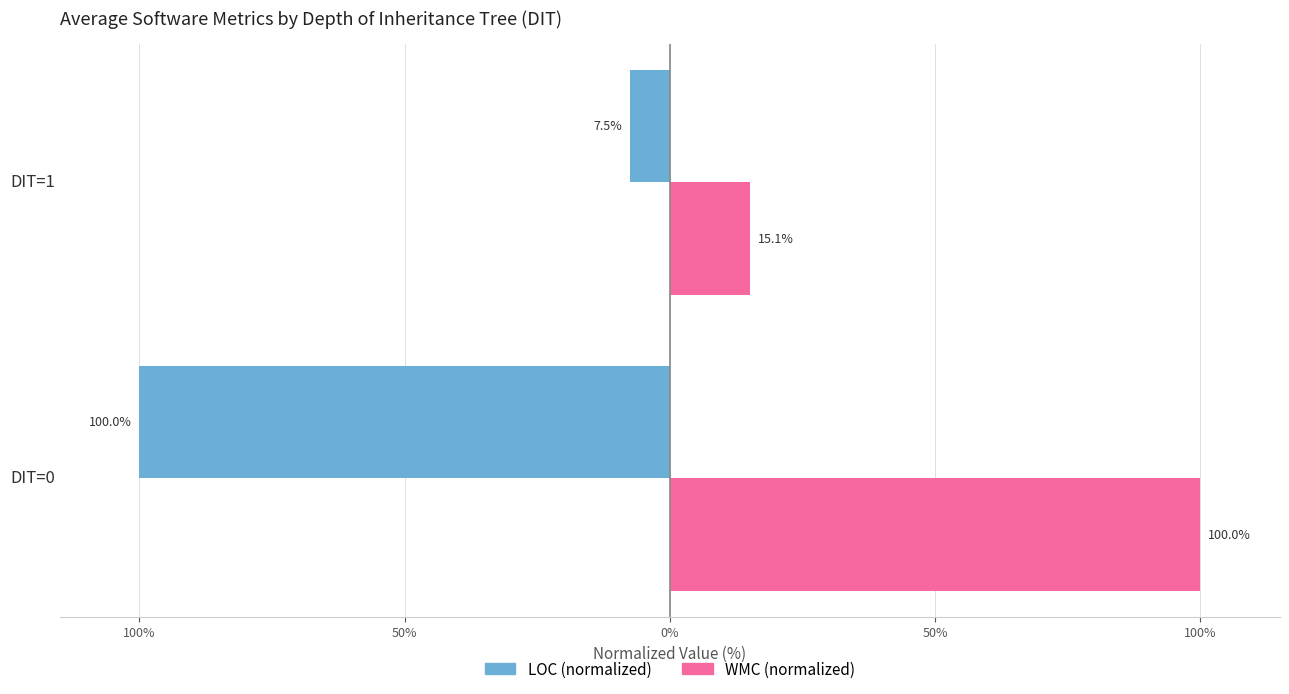

What is the difference between the maximum and minimum values in the LOC (normalized) series?

92.5